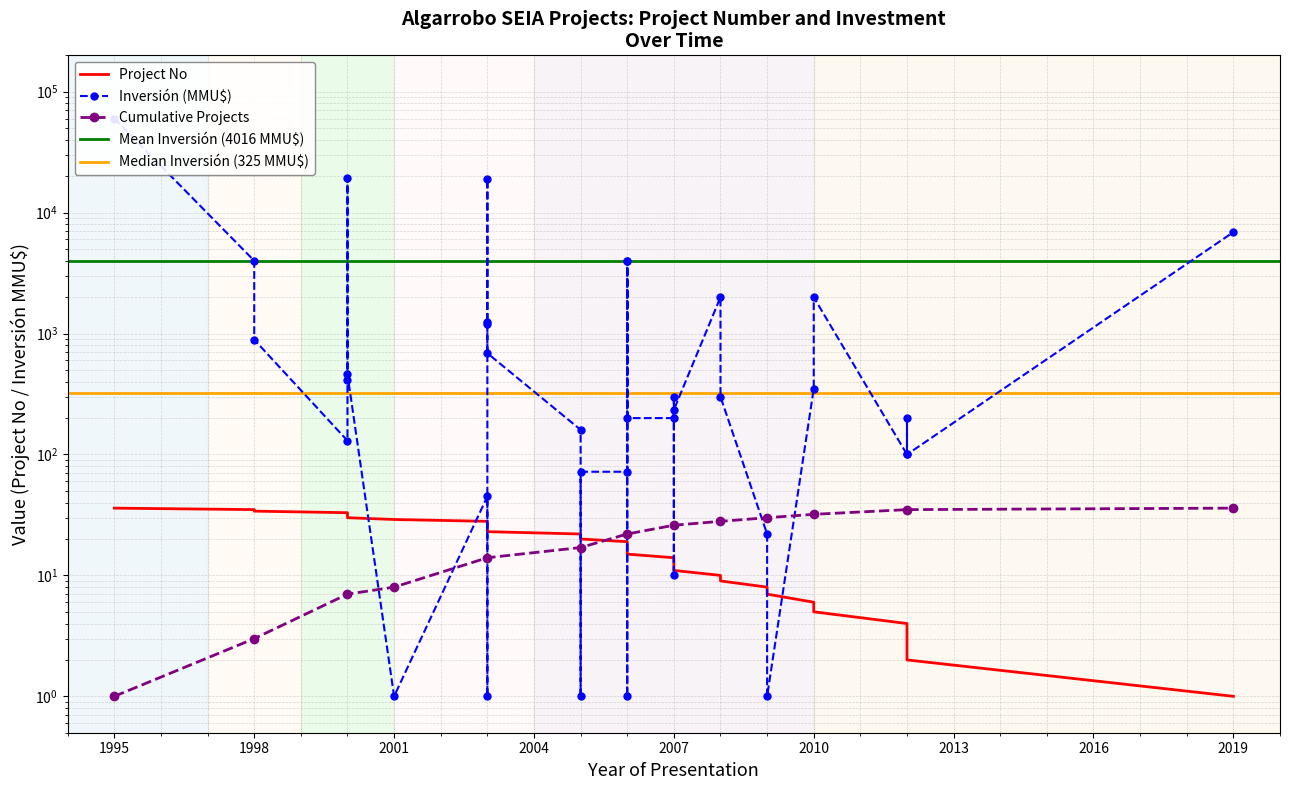

The value of No at 2003 is 26. True or false?

True